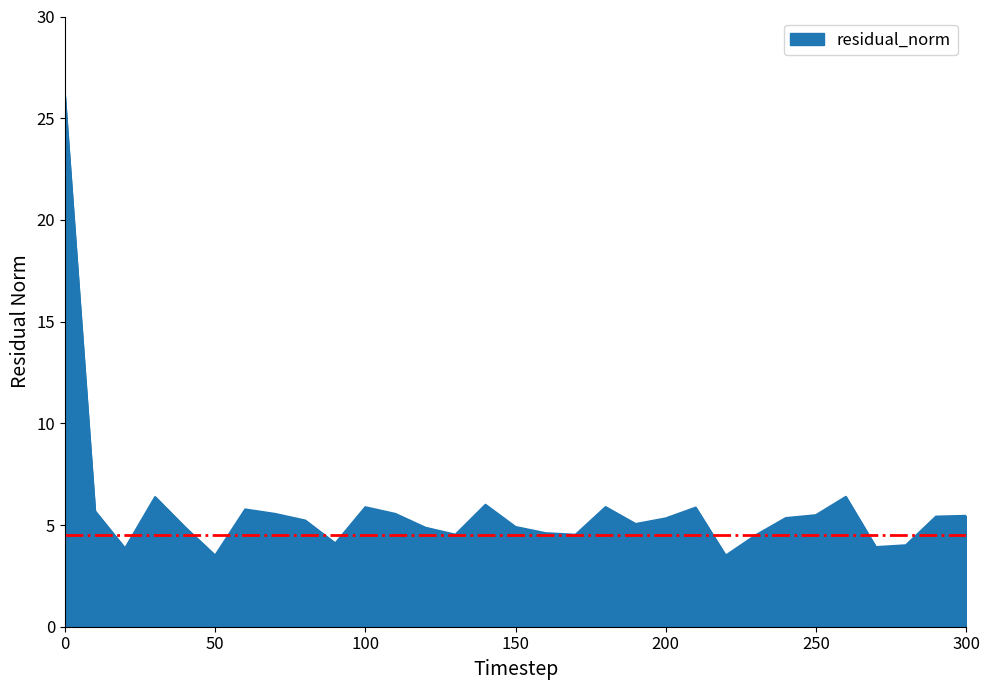

Does the chart have visible grid lines?

No